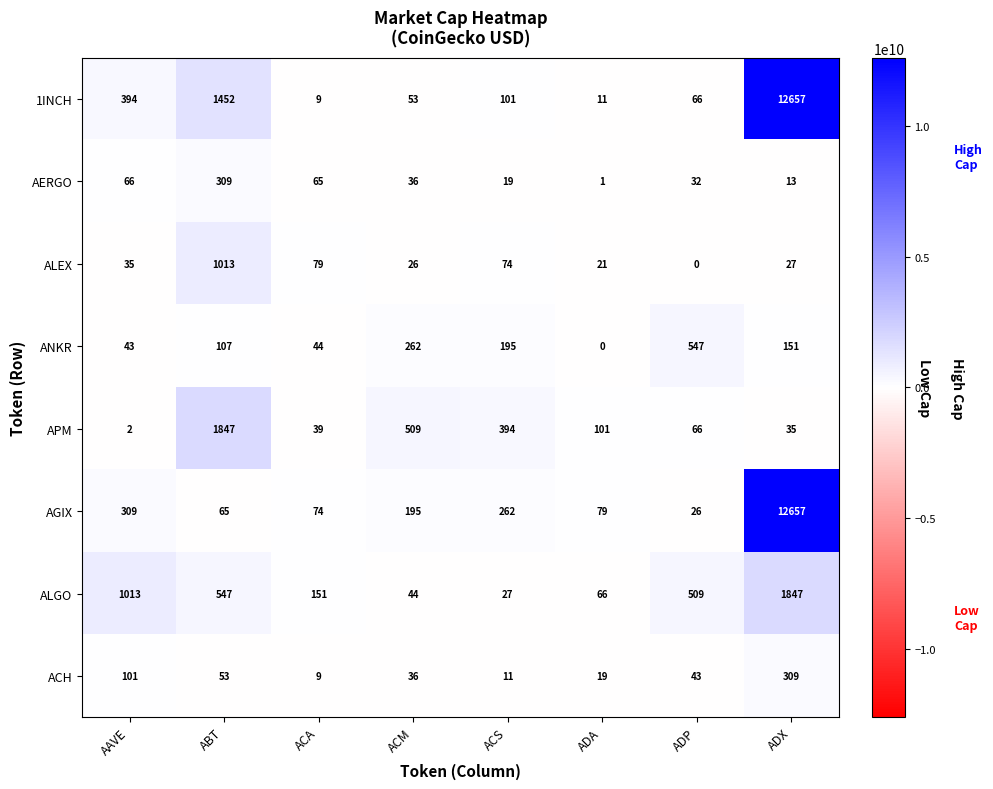

Is the value of ANKR at ADA greater than the value of ACH at ADA?

No